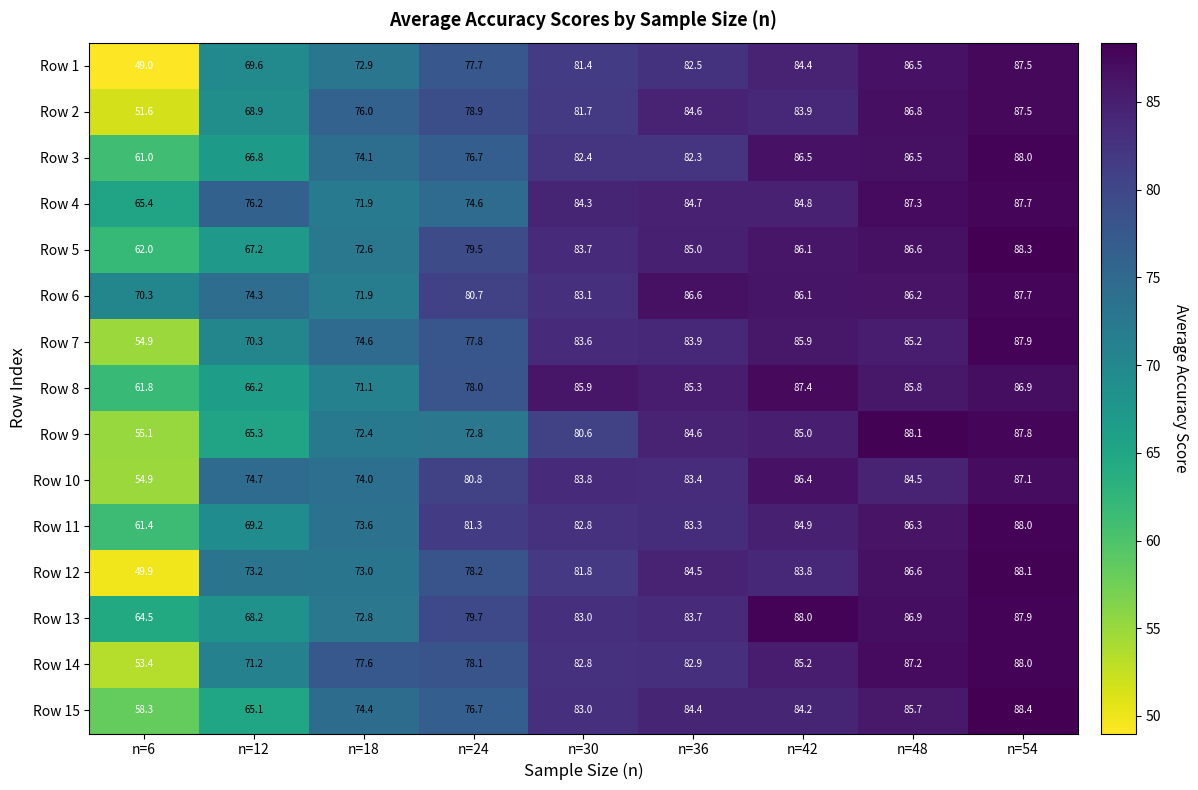

What is the difference between the Row 4 values at n=12 and n=48?

11.1